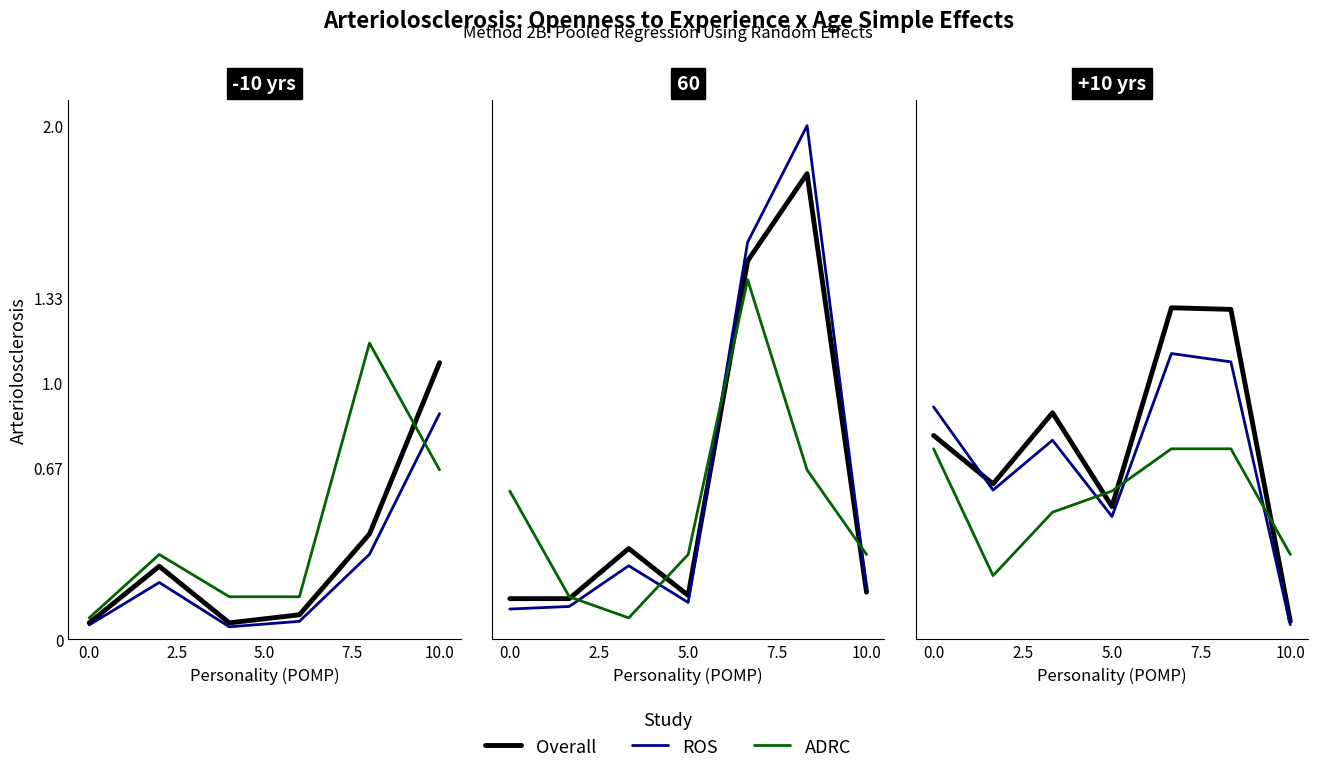

Is it true that ROS equals 0.1 at 7.5?

True